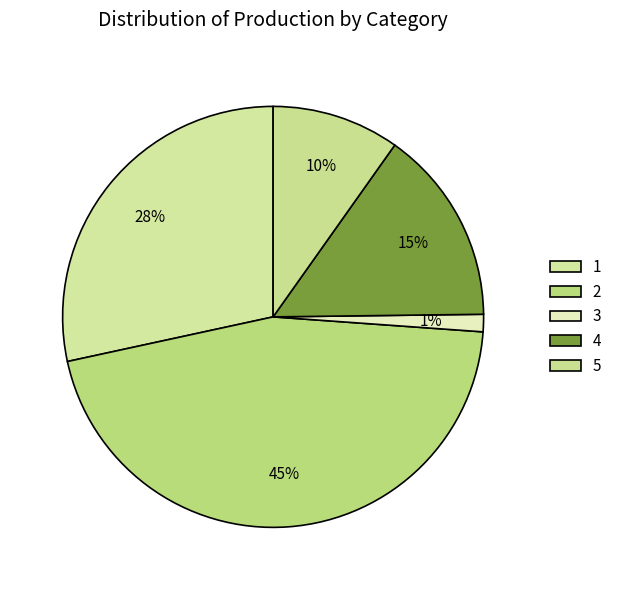

To the nearest percent, what is the difference between the 1 and 2 slice percentages?

17%